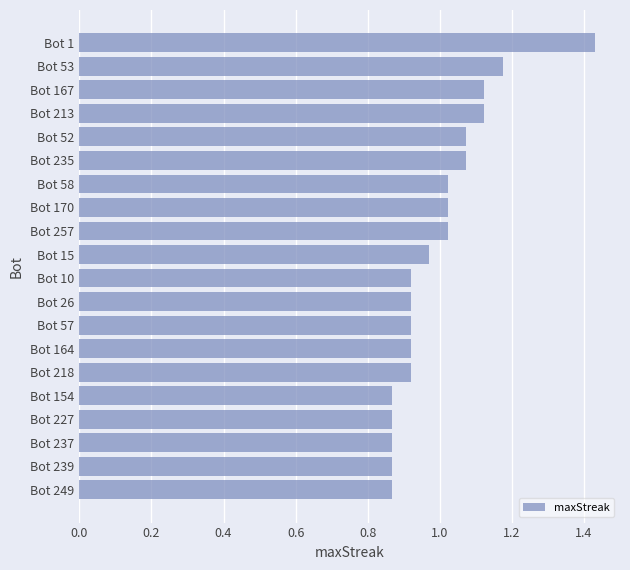

Is it true that the value at Bot 167 is 1.7?

False